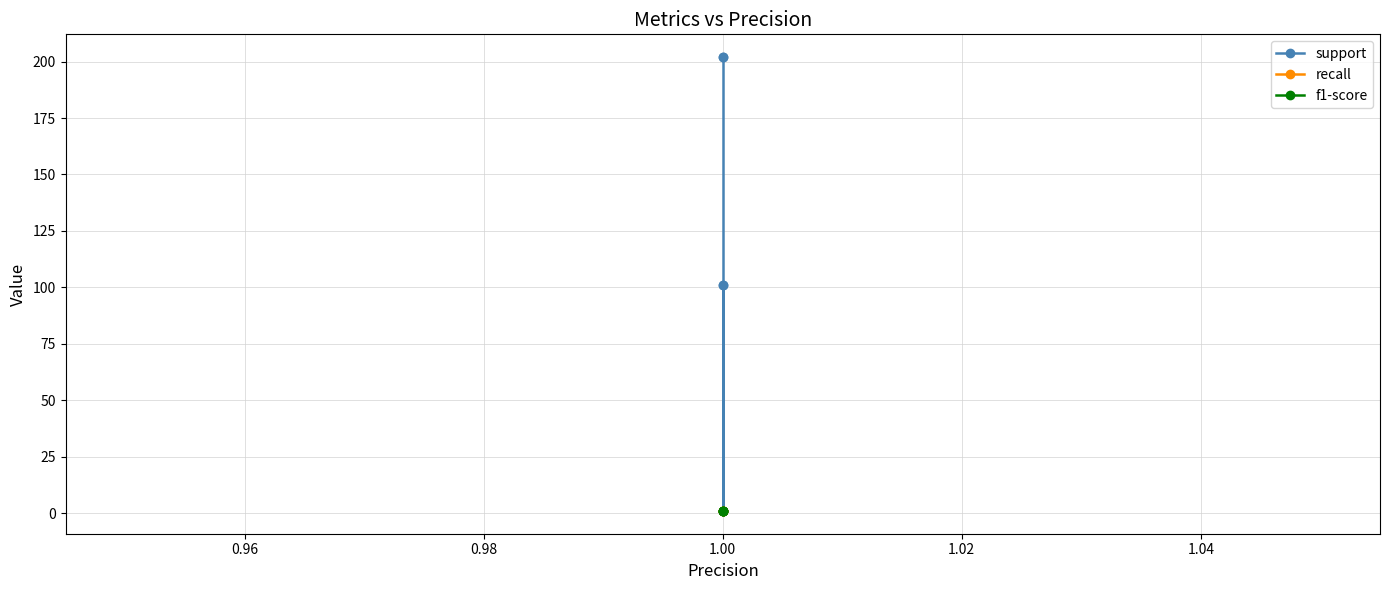

Does the chart display data point markers on the line(s)?

Yes